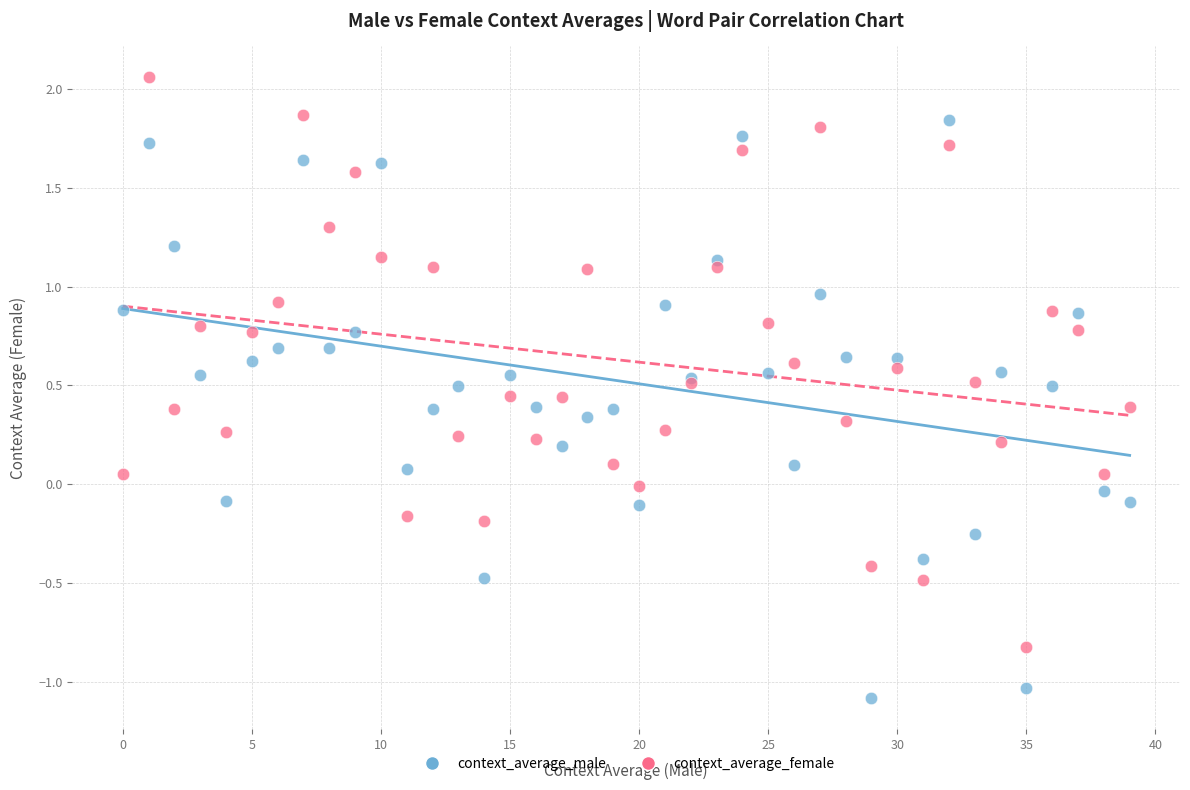

Which series reaches the maximum Y coordinate?

context_average_female